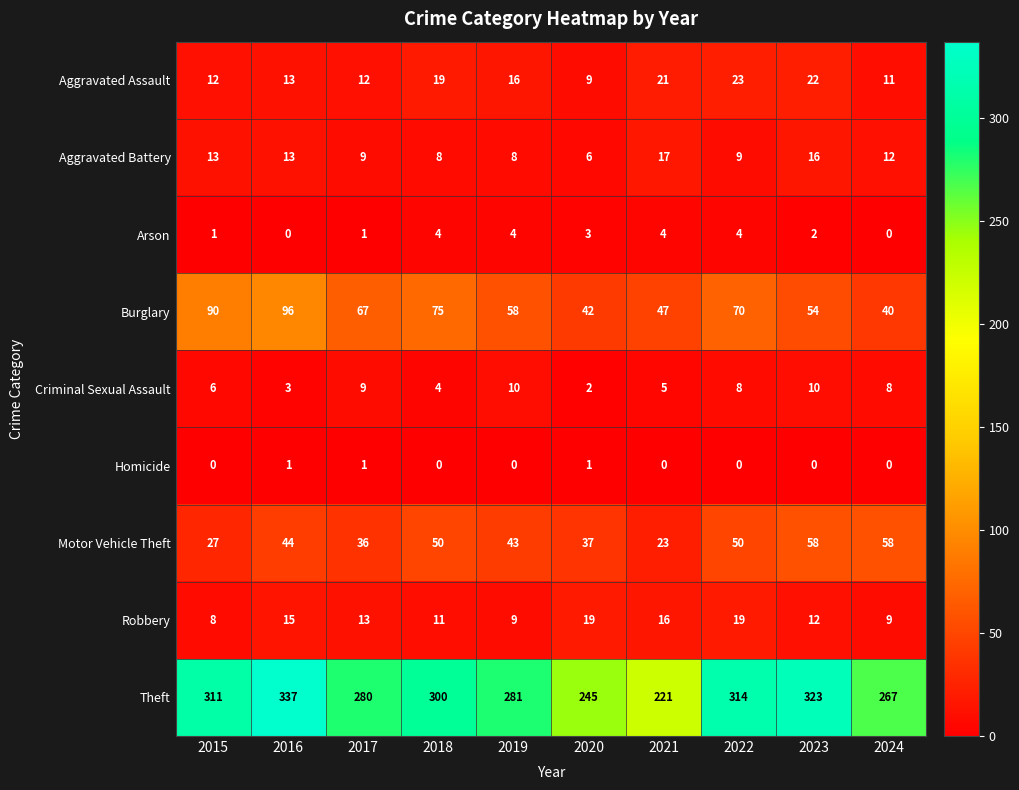

Is it true that Aggravated Battery equals 19 at 2024?

False